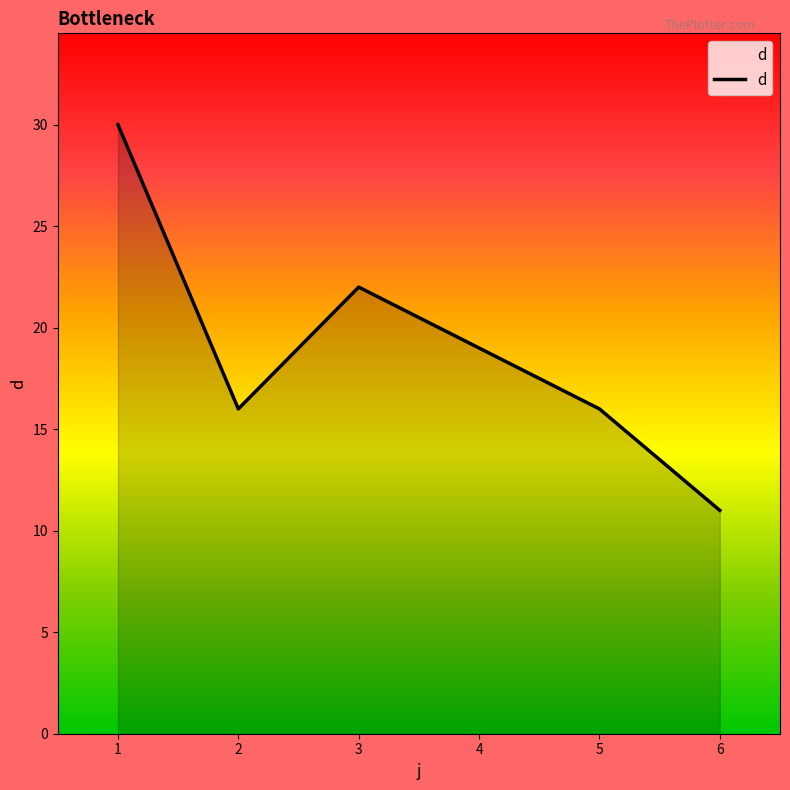

What is the maximum value shown in the chart?

30